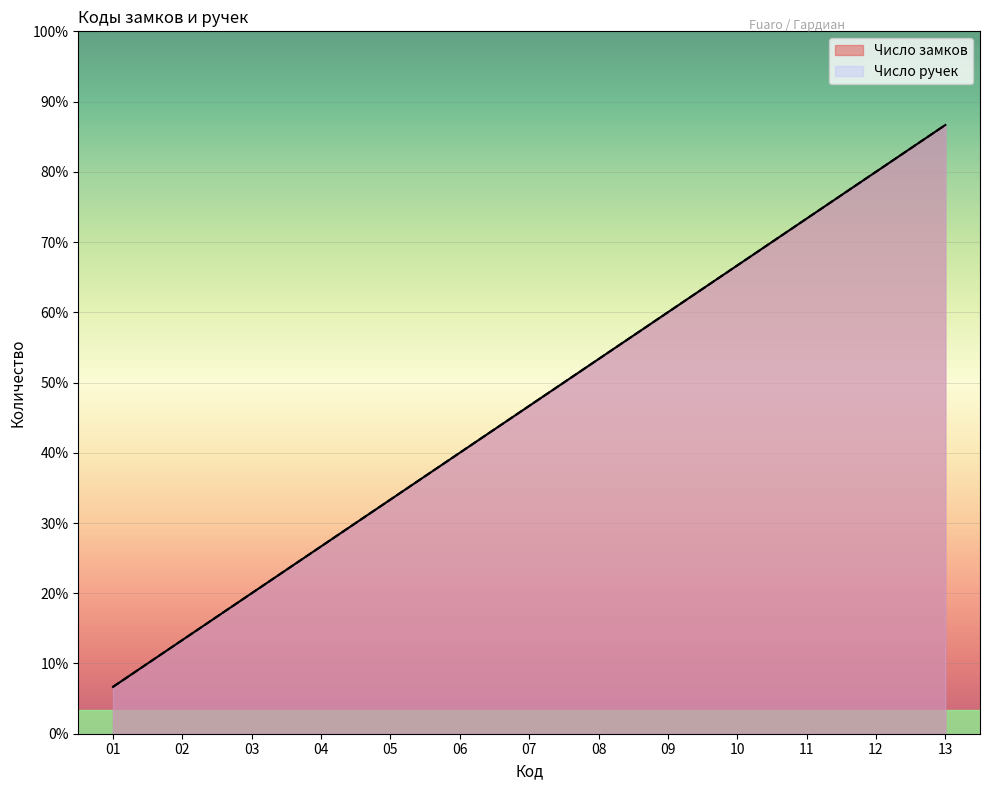

What is the value of the Число ручек point at the 7th from the left?

7